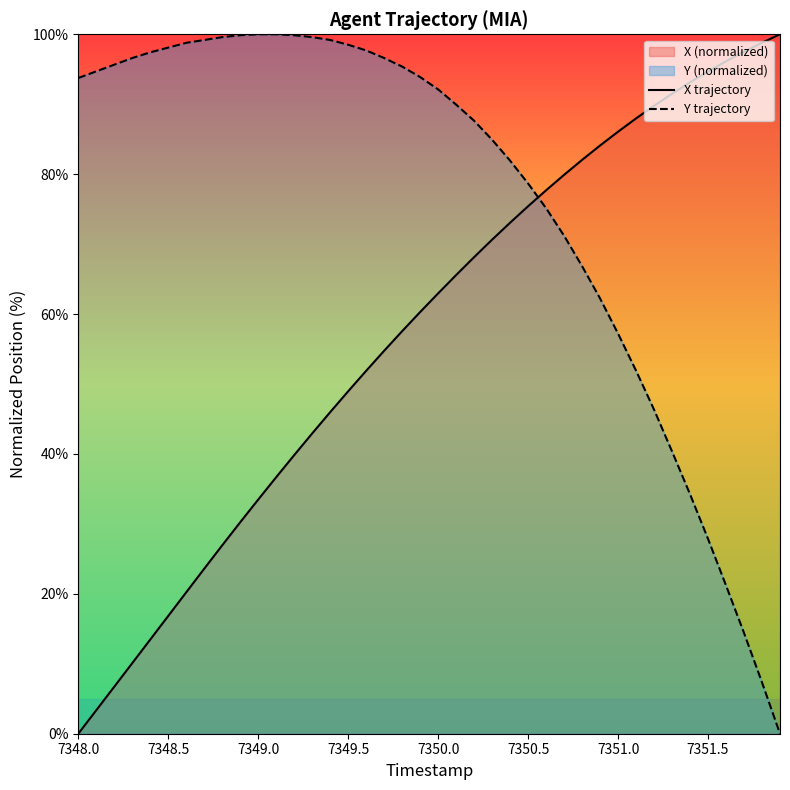

Is it true that X trajectory equals 49.0 at 7349.5?

True